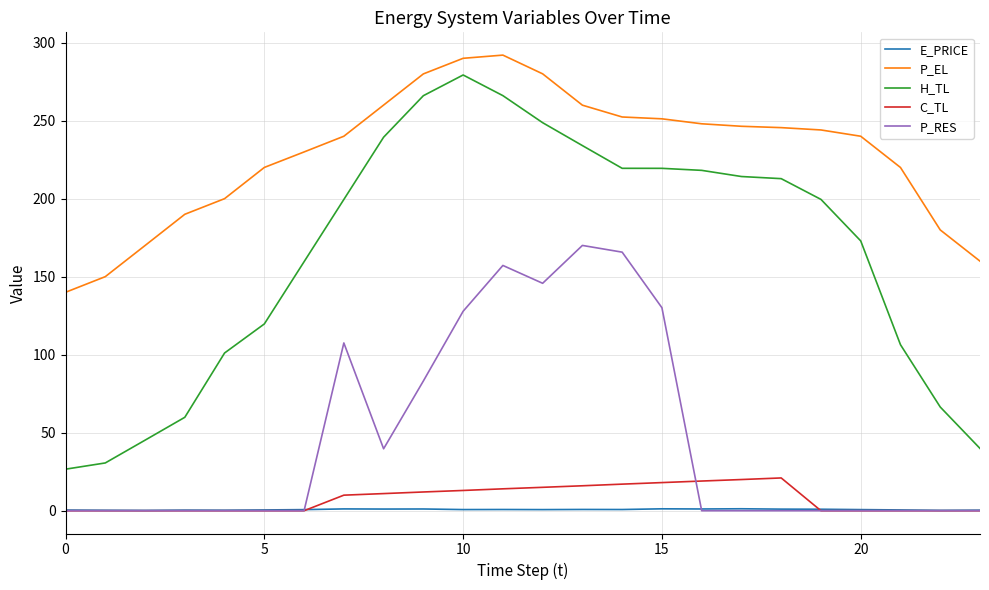

How many values in the P_EL series are below 244?

12